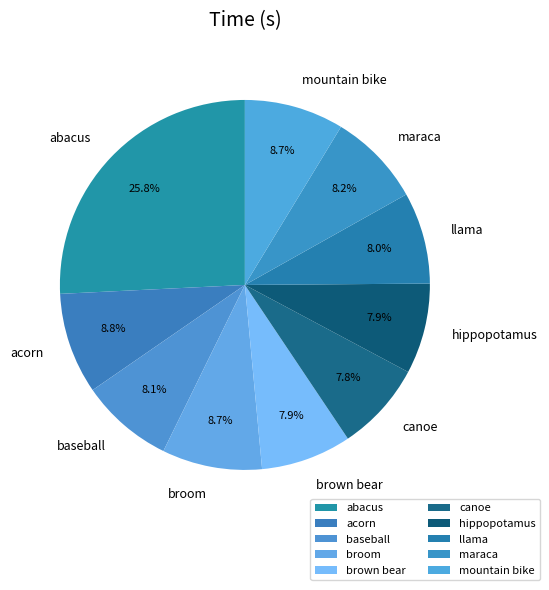

Which slice is the largest?

abacus